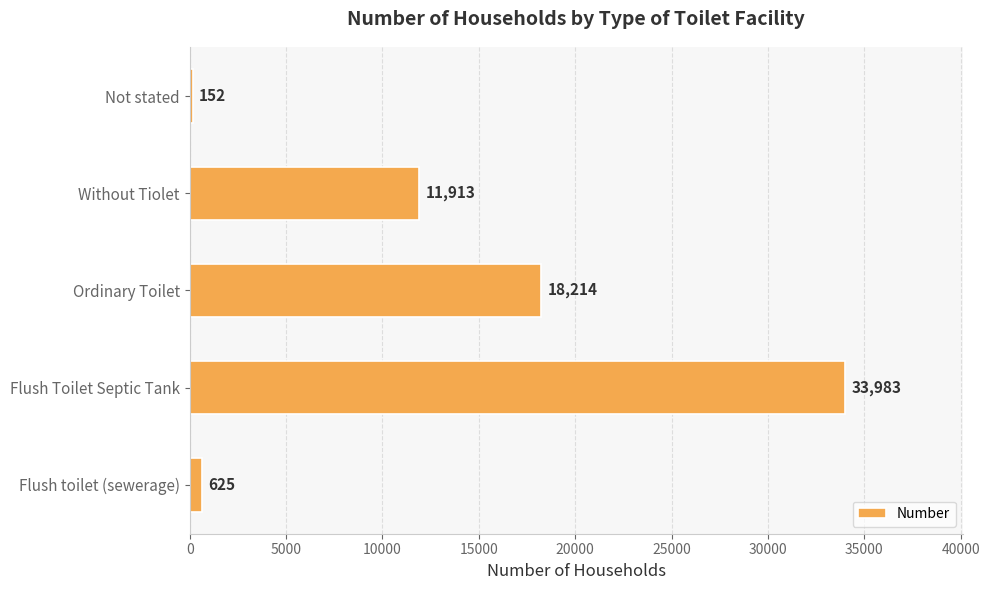

At which label is the value closest to 17067?

Ordinary Toilet